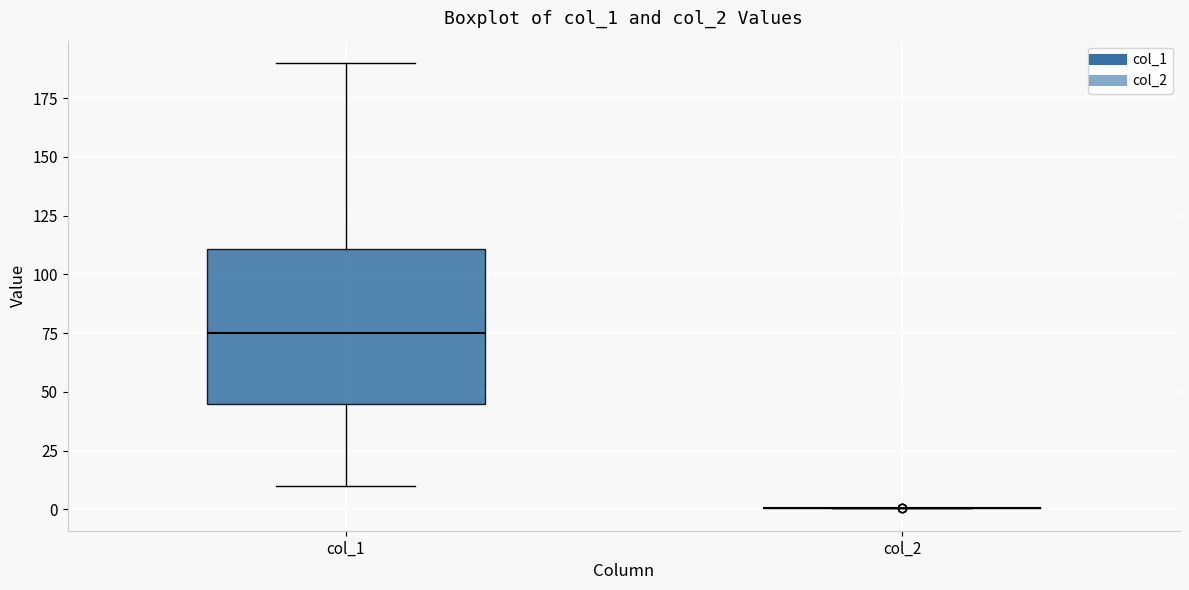

Reading left to right, read every box against the y-axis: the position of its median line, the range the box covers, and the ends of its whiskers. The values are not printed on the chart, so give them approximately, as read against the axis.

col_1: median 75, box 45 to 110, whiskers 10 to 190
col_2: box collapsed to a line at 0, whiskers 0 to 0